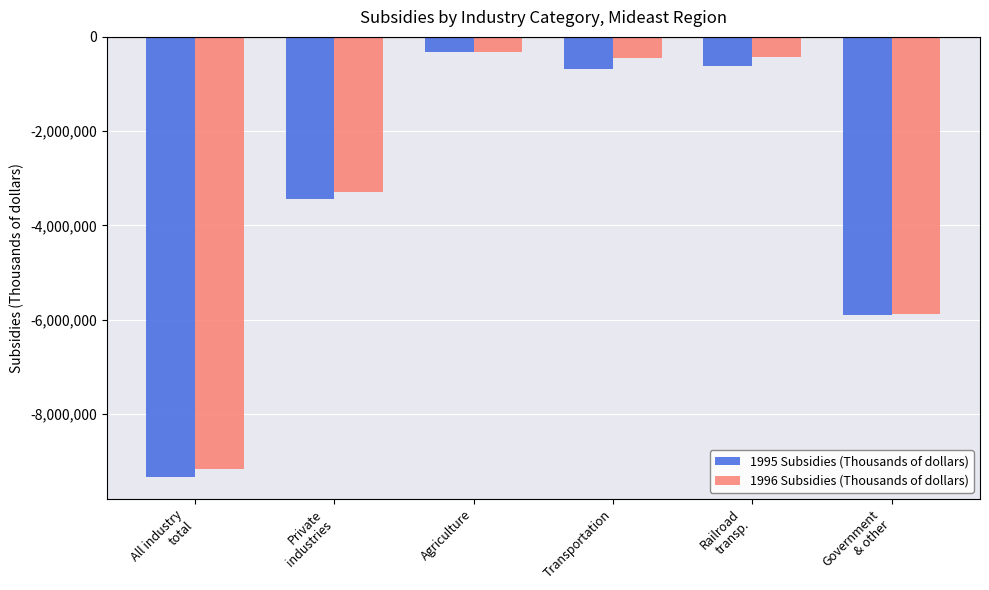

What is the maximum value shown in the chart?

-322856